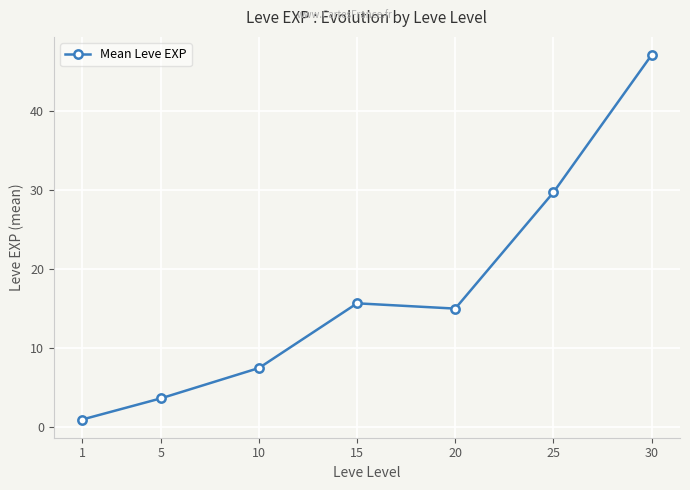

At which category does the data reach its first local peak?

15